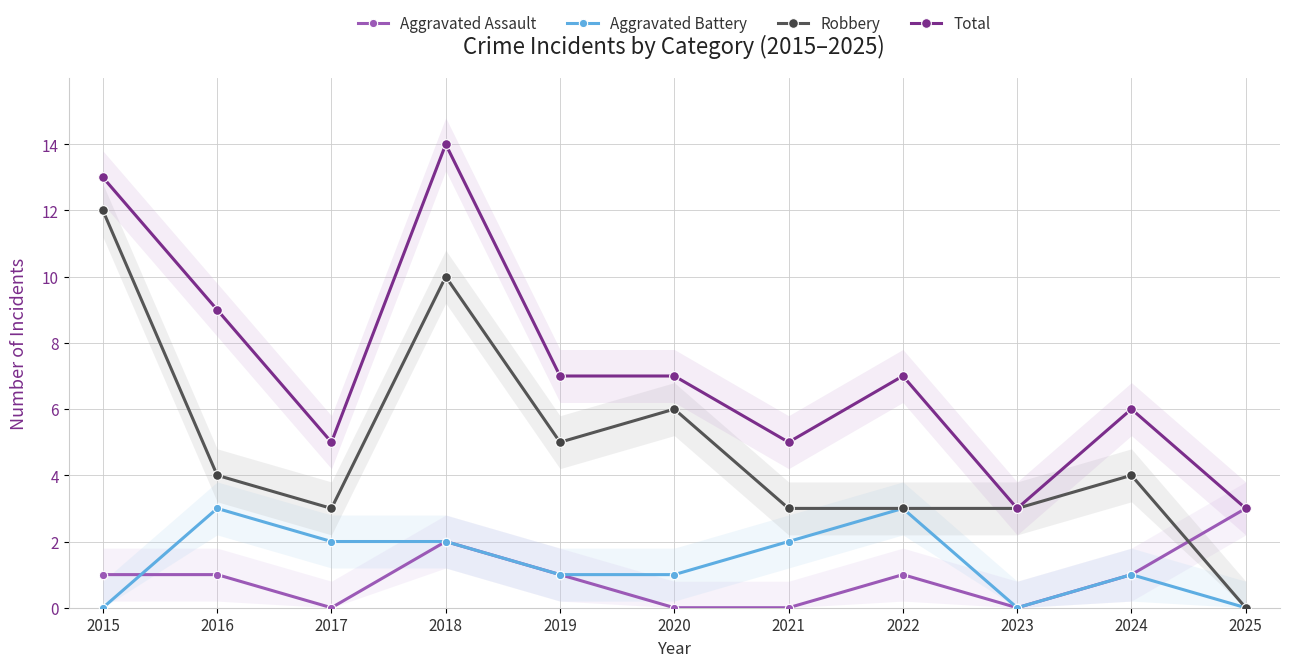

Reading left to right, what are all the values shown in this chart?

Aggravated Assault: 2015=1	2016=1	2017=0	2018=2	2019=1	2020=0	2021=0	2022=1	2023=0	2024=1	2025=3
Aggravated Battery: 2015=0	2016=3	2017=2	2018=2	2019=1	2020=1	2021=2	2022=3	2023=0	2024=1	2025=0
Robbery: 2015=12	2016=4	2017=3	2018=10	2019=5	2020=6	2021=3	2022=3	2023=3	2024=4	2025=0
Total: 2015=13	2016=9	2017=5	2018=14	2019=7	2020=7	2021=5	2022=7	2023=3	2024=6	2025=3